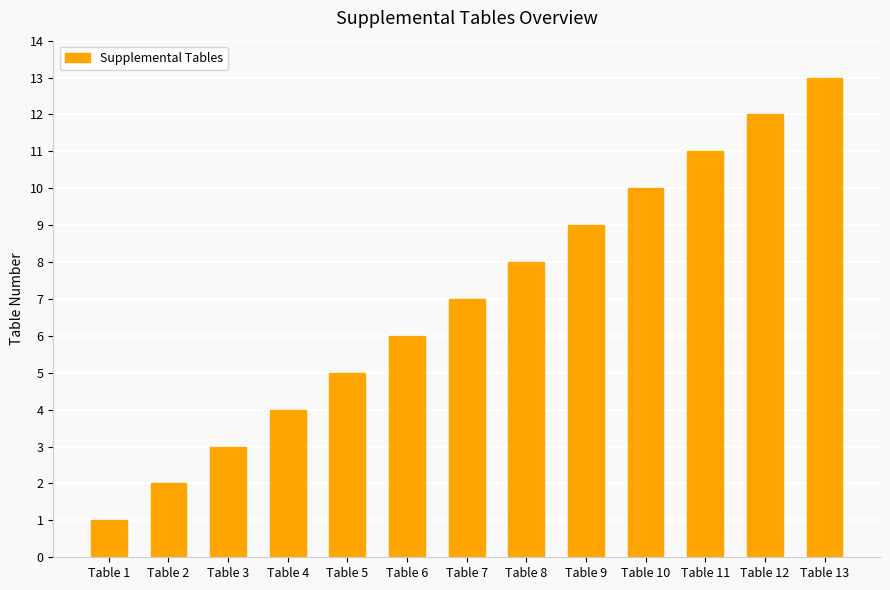

What is the difference between the values at Table 10 and Table 3?

7